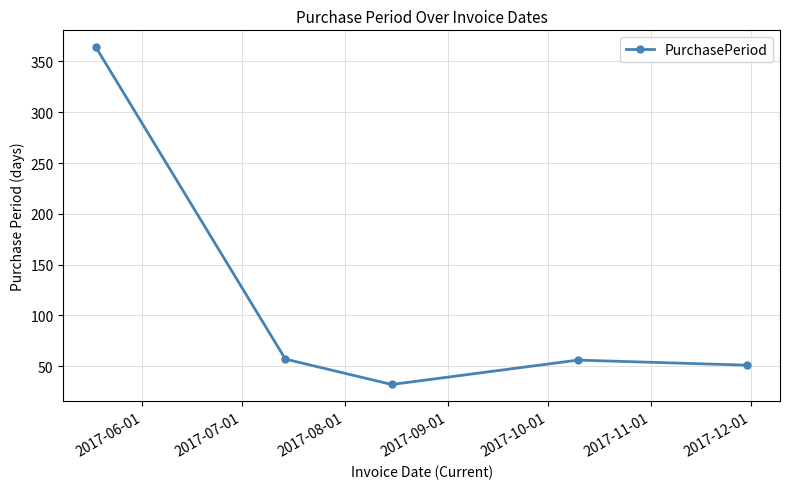

What is the difference between the maximum and minimum values?

332